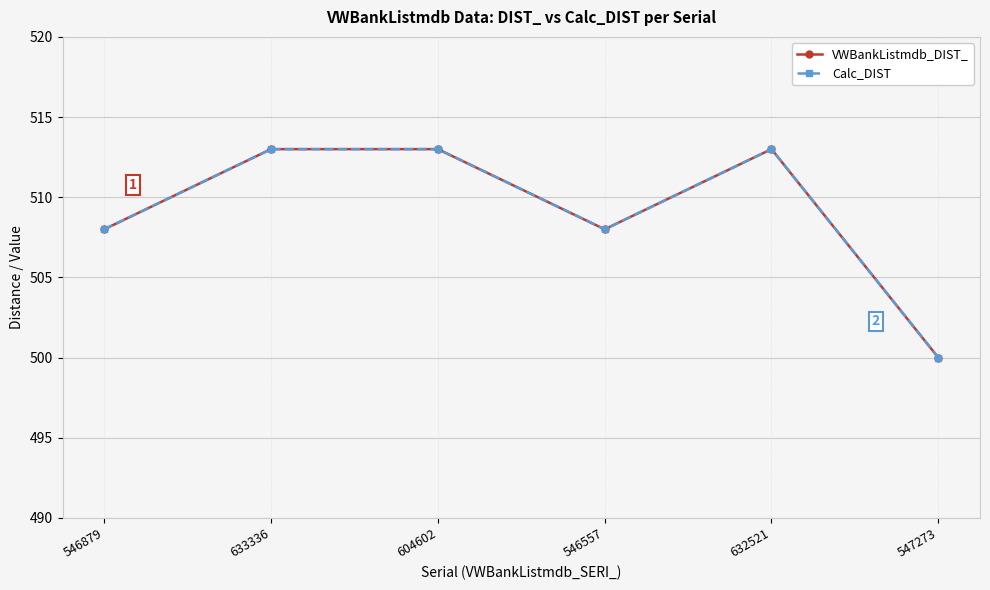

What is the value of the VWBankListmdb_DIST_ point at the 2nd from the left?

513